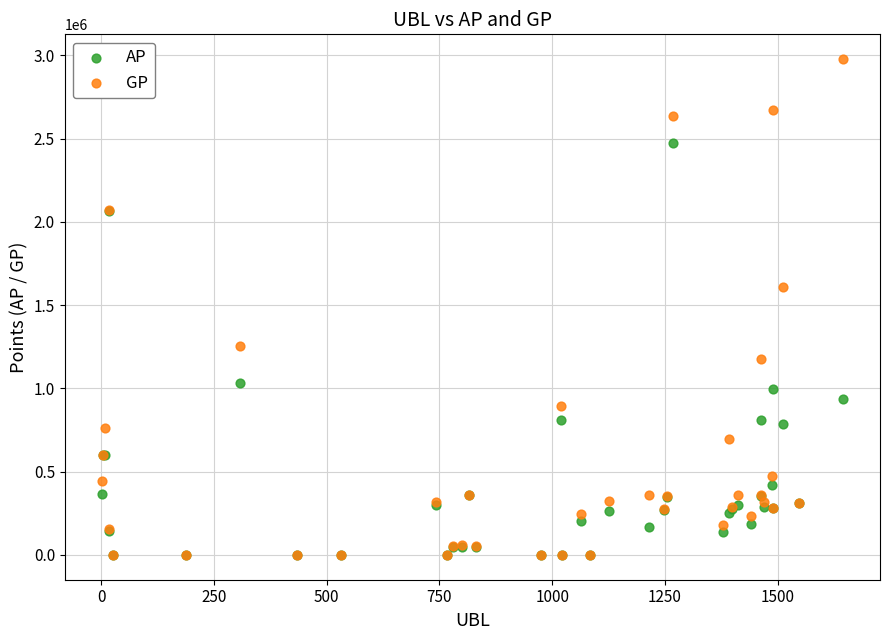

Across all series, what Y value is closest to 1488952?

1609030